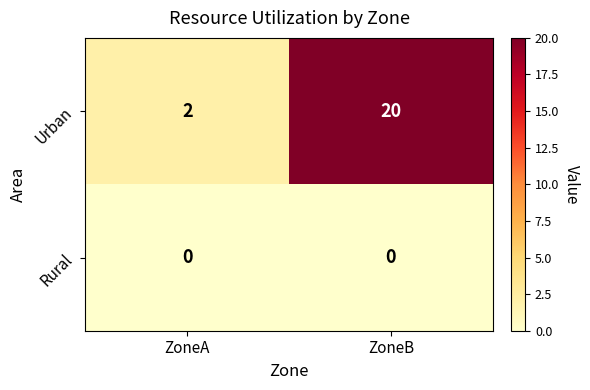

Between ZoneA and ZoneB, which series saw the biggest shift?

Urban